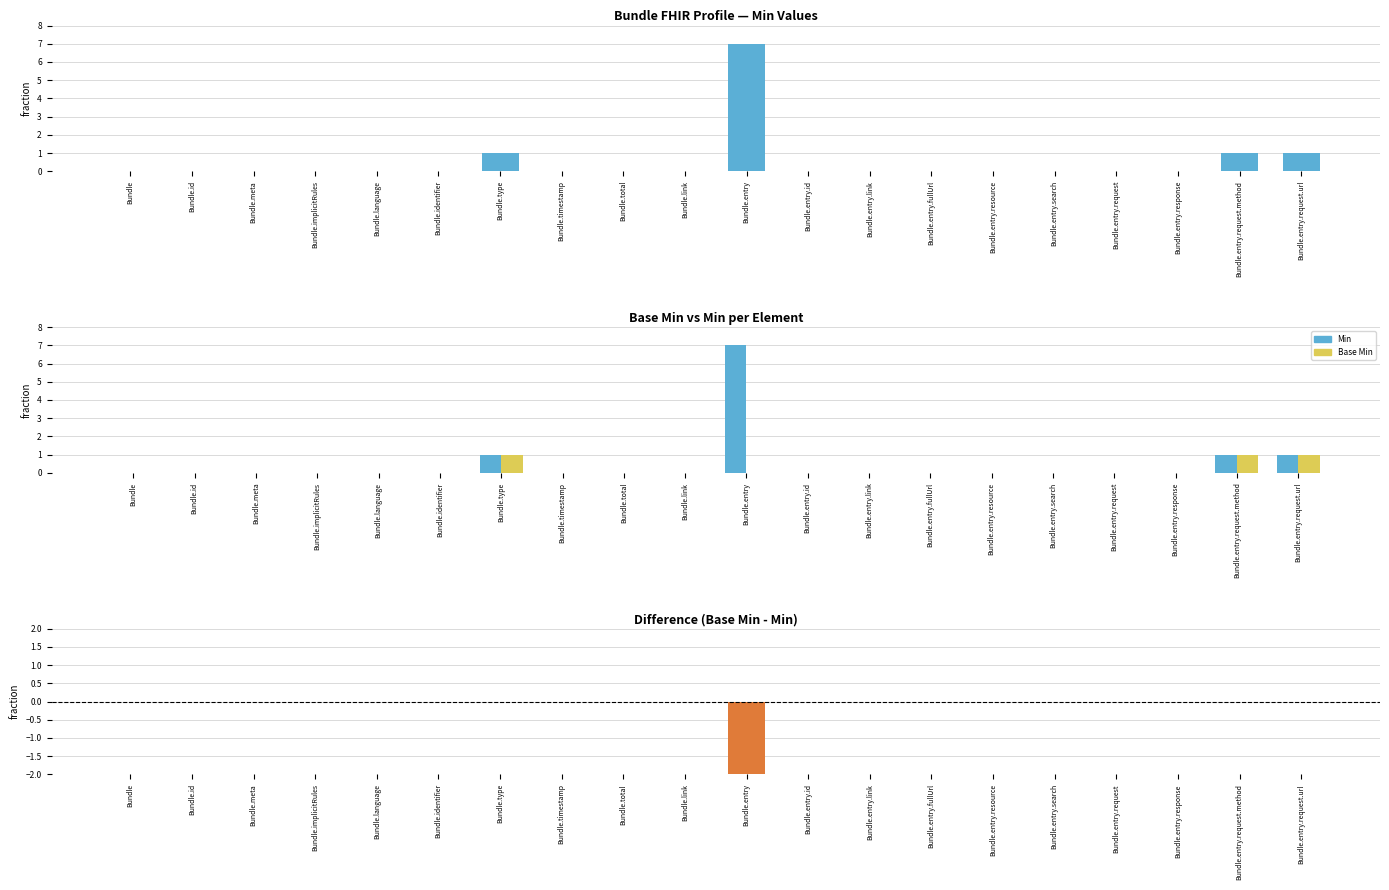

What is the label of the 4th bar from the left?

Bundle.implicitRules